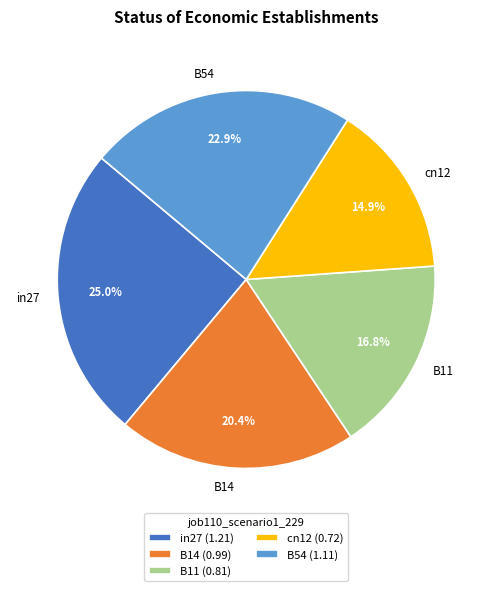

What is the total percentage of in27 and cn12?

39.9%